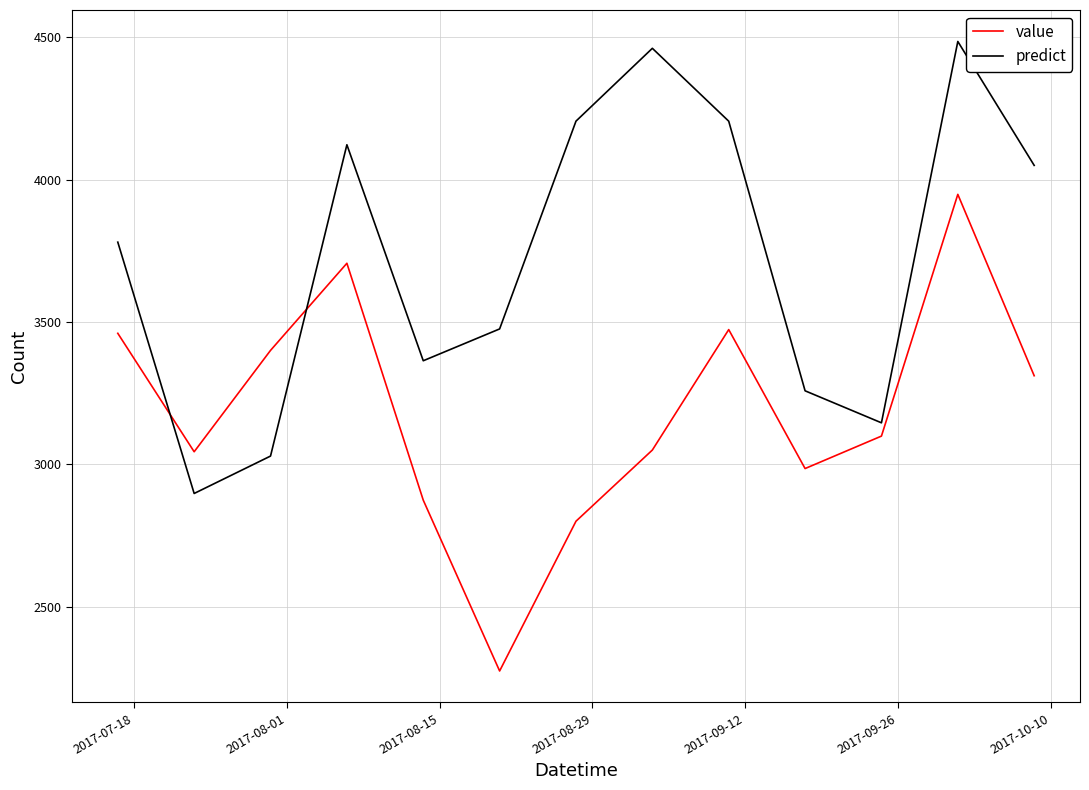

Rank the series by their average value, from lowest to highest.

value, predict